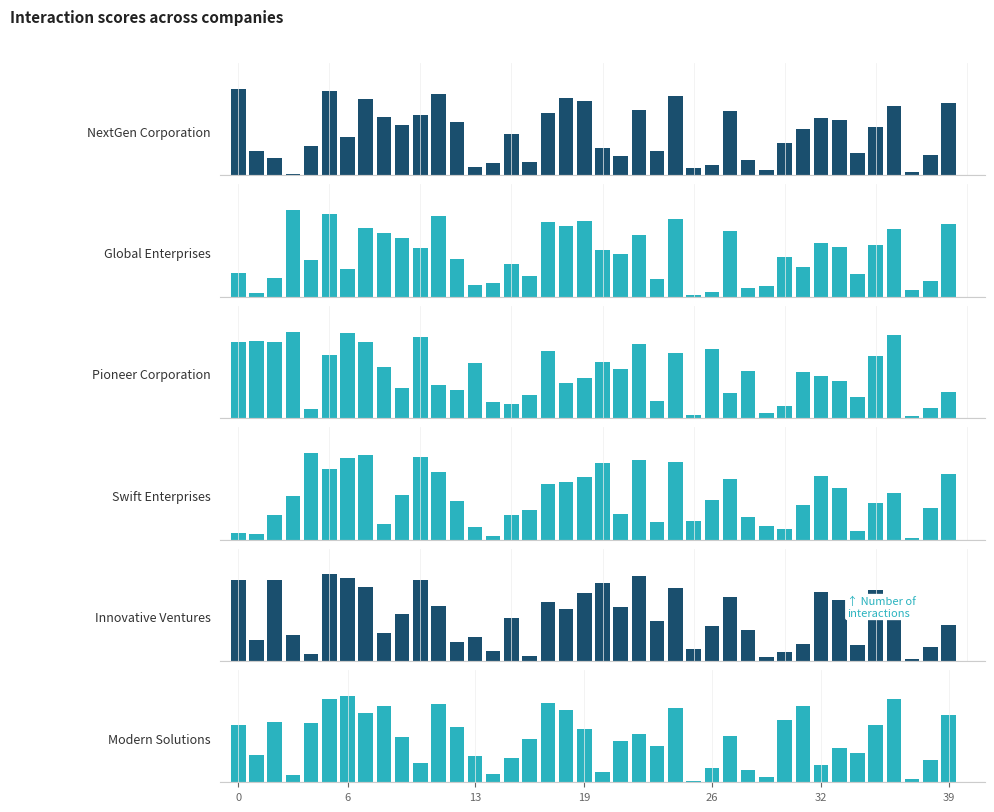

What is the label of the 33rd bar from the right?

7